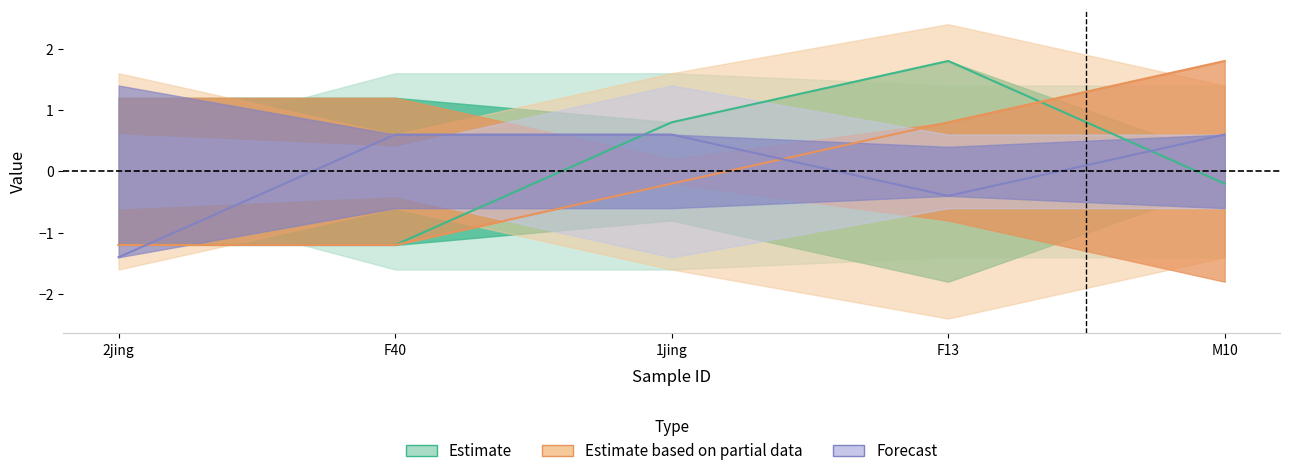

At how many categories does at least one series exceed 0?

4